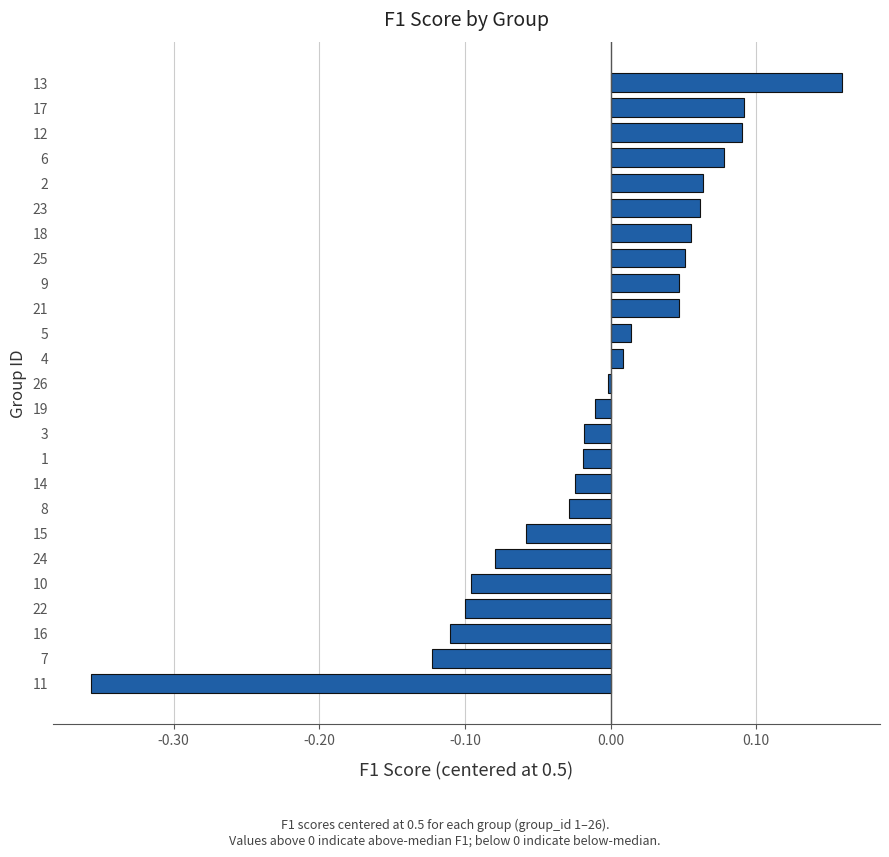

Count the number of data series in this chart.

1